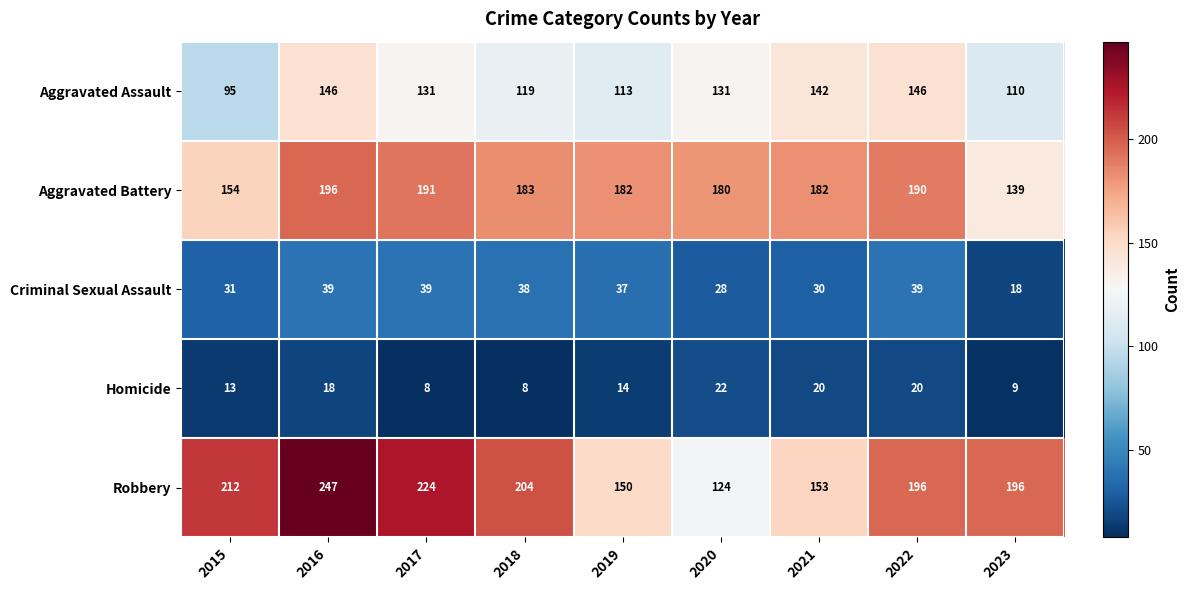

The value of Criminal Sexual Assault at 2021 is 30. True or false?

True